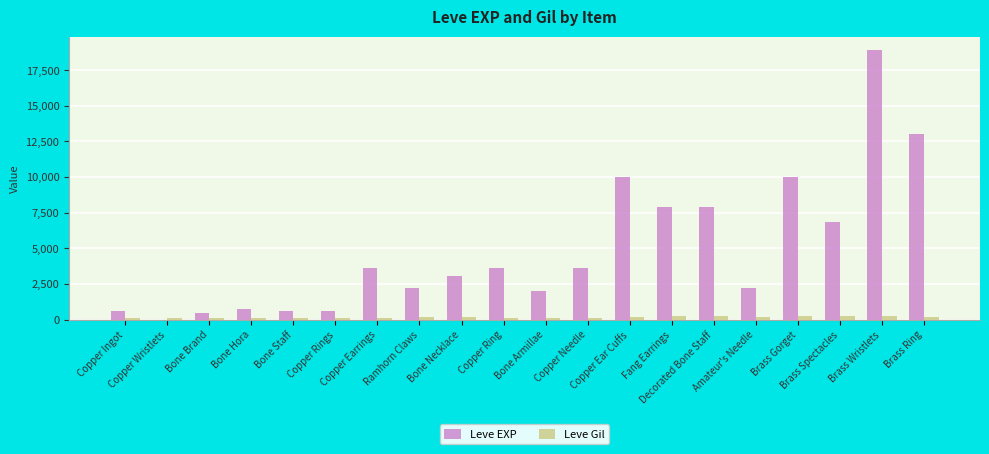

The value of Leve EXP at Copper Needle is 3600. True or false?

True